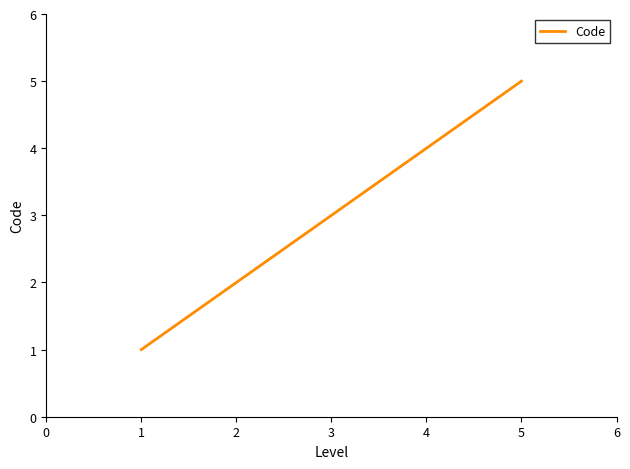

Reading left to right, transcribe all the data shown in this chart.

1	2	3	4	5